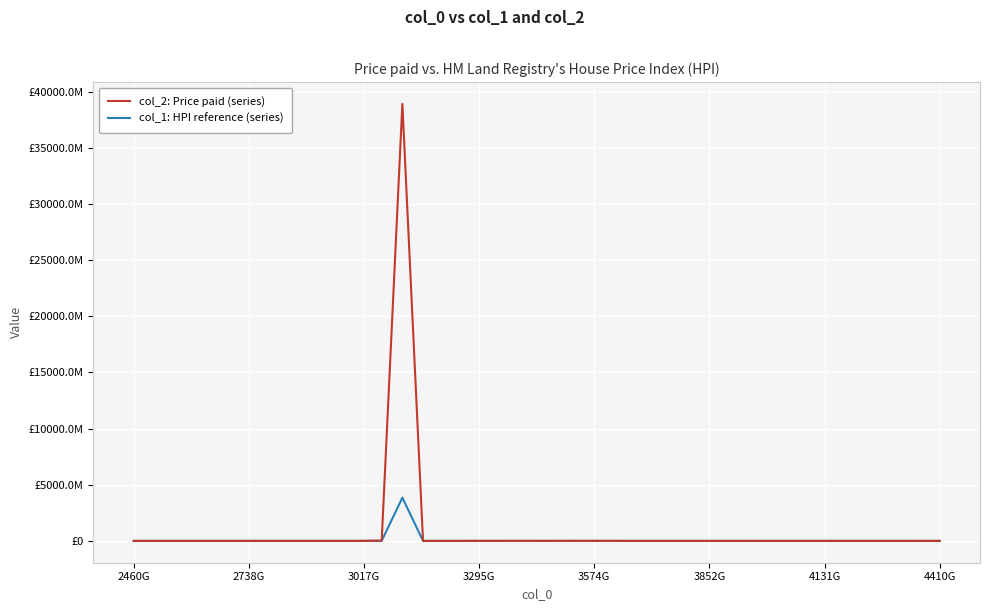

What is the approximate value at 3810000000000?

42504.4